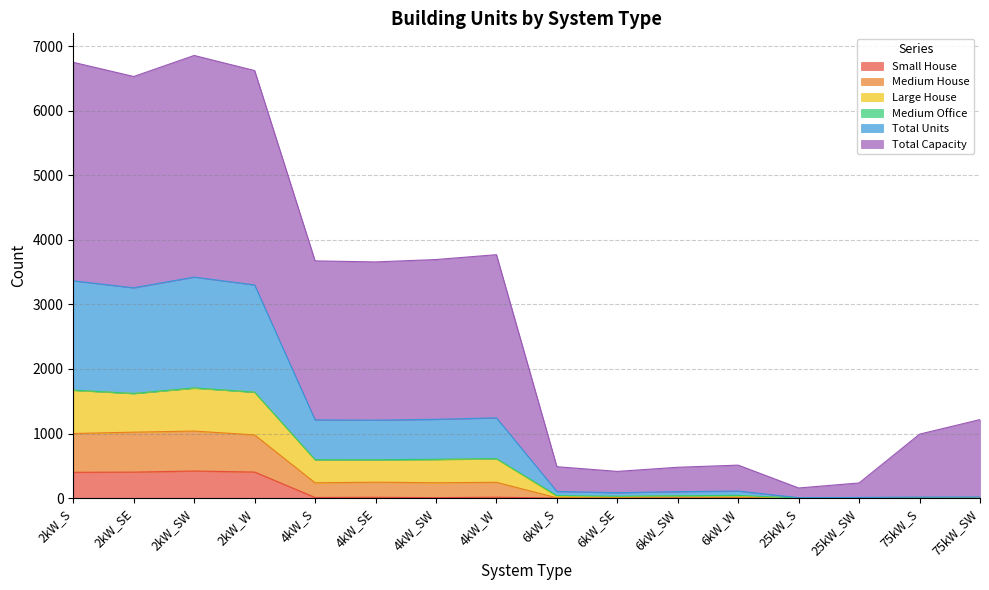

What is the spread (max minus min) of values at 4kW_SW?

3690